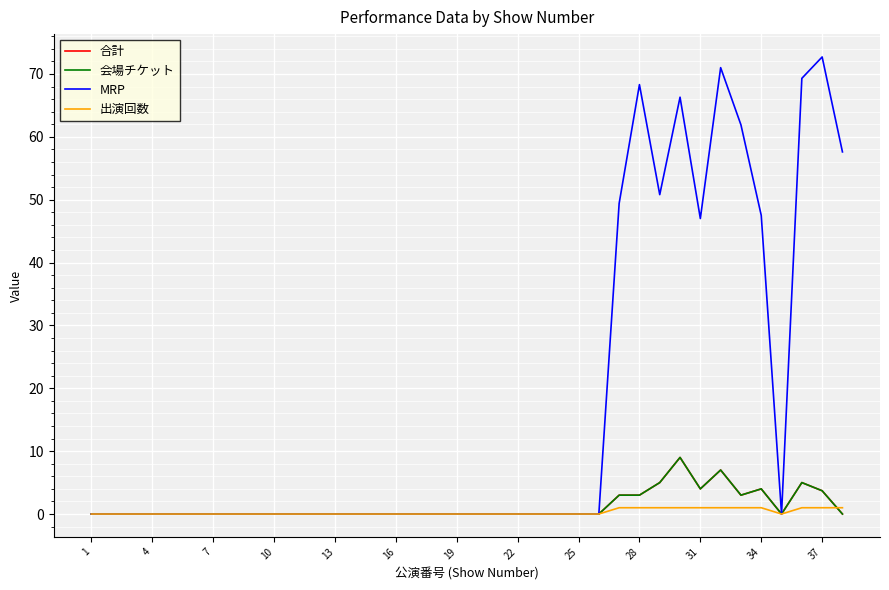

Is this an area chart (filled region under the line)?

No